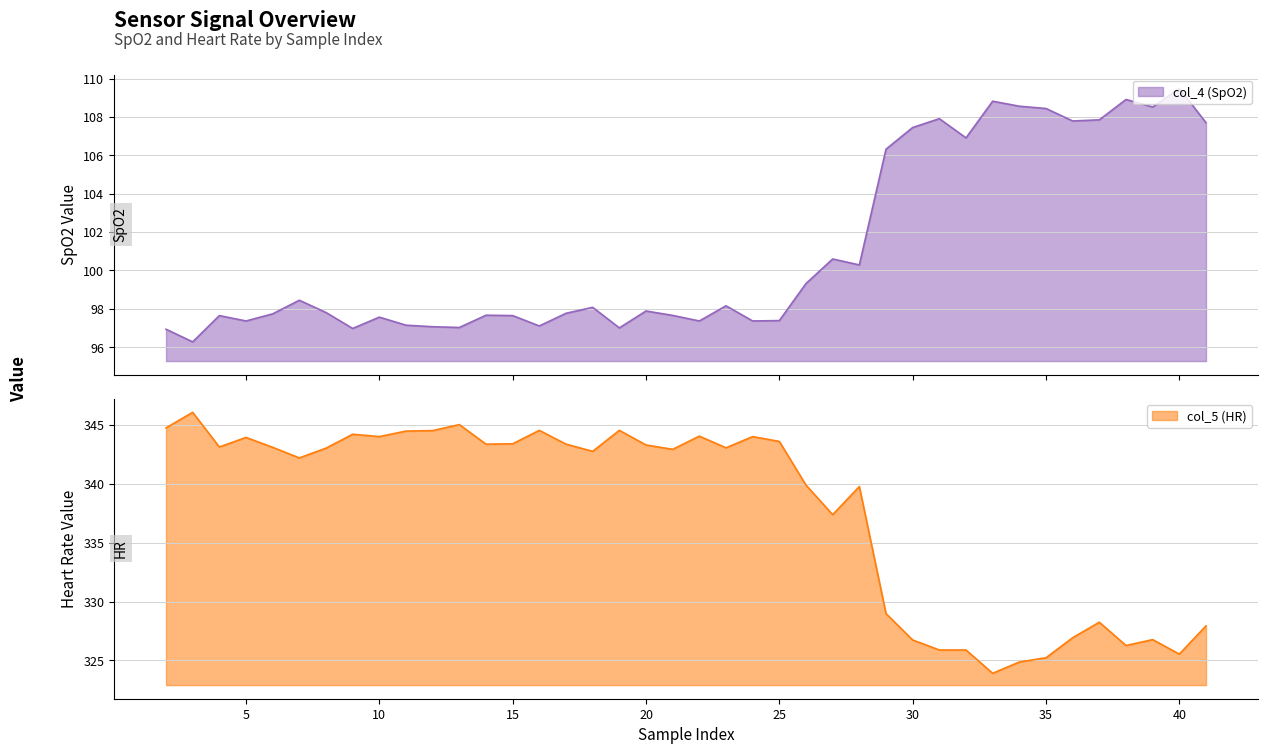

Which series changed the most between 16 and 39?

col_5 (HR)